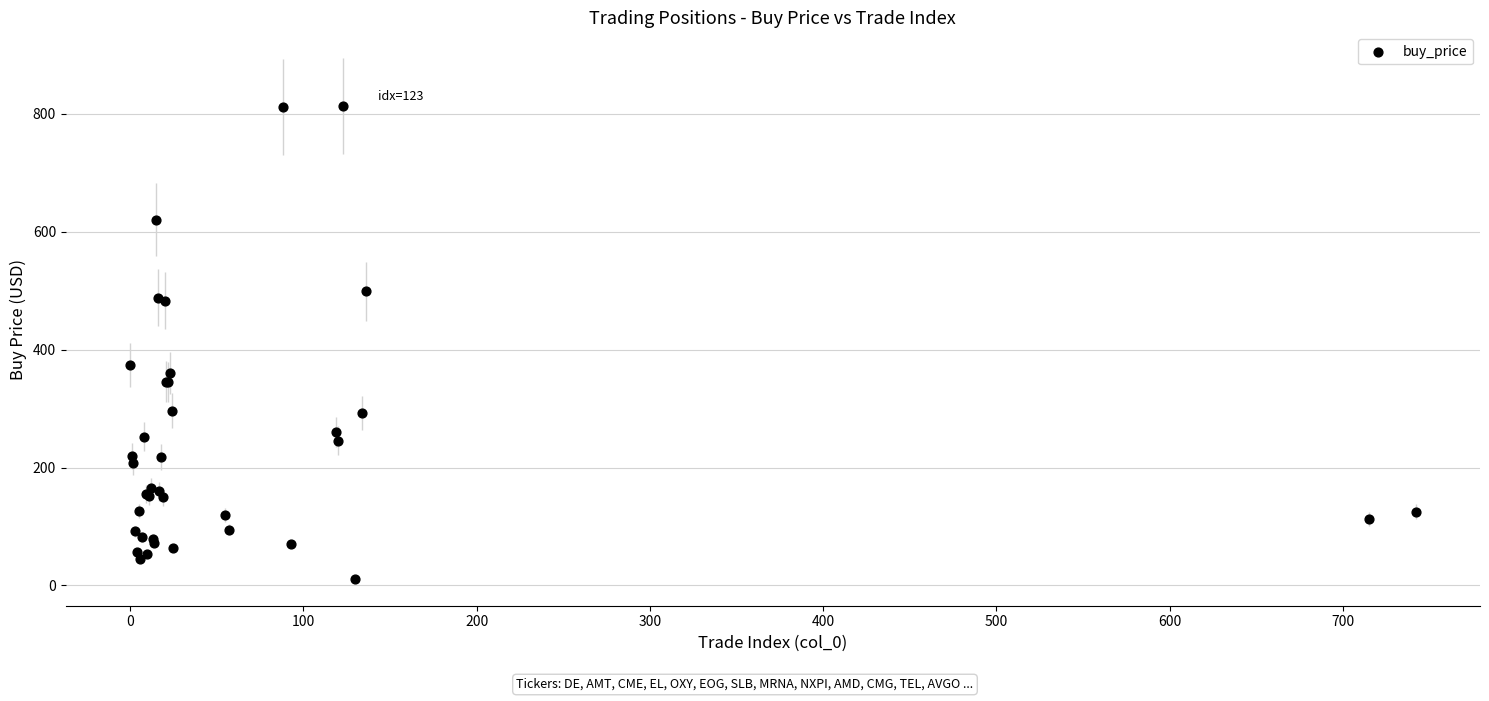

What Y value in the scatter plot is closest to 411?

374.1